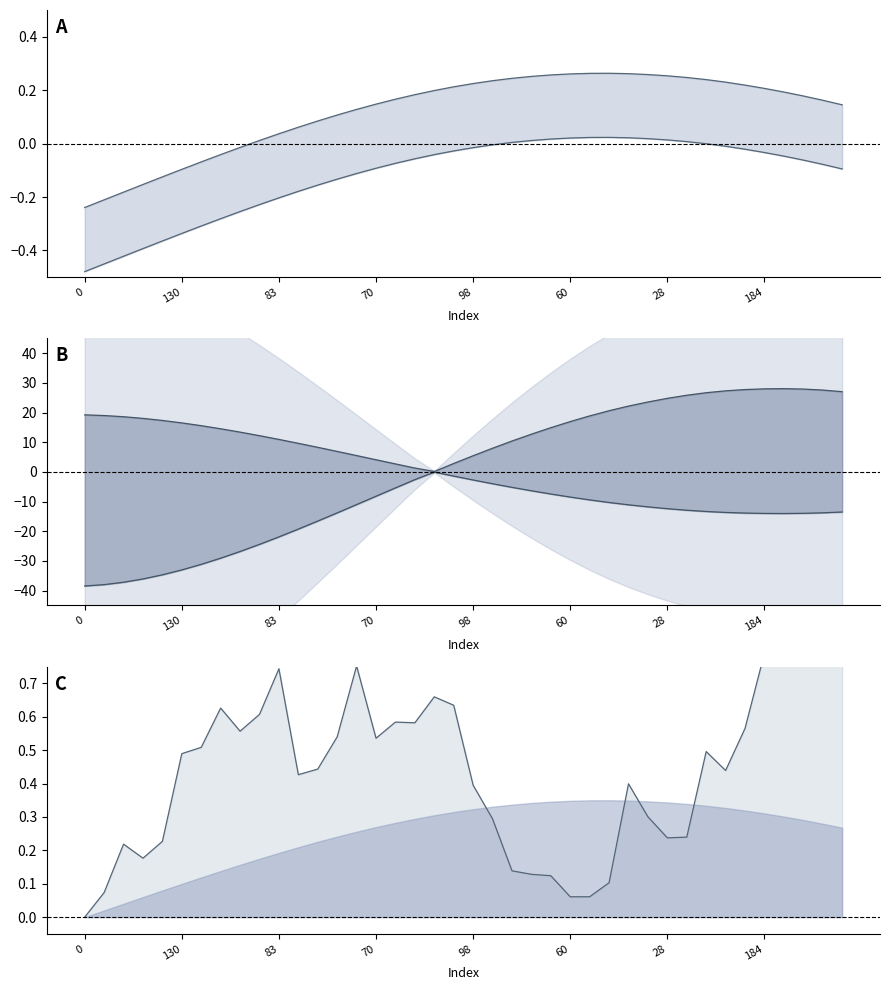

What is the total value across all series at 28?

-15.4